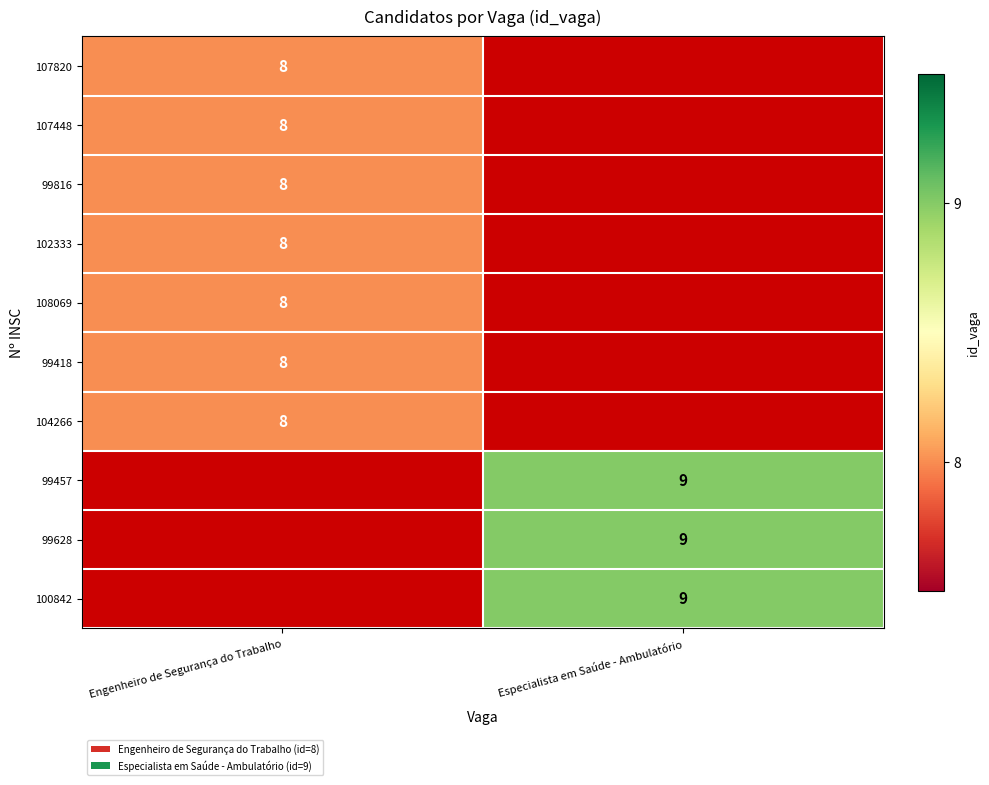

Between Engenheiro de Segurança do Trabalho and Especialista em Saúde - Ambulatório, which is larger?

Especialista em Saúde - Ambulatório